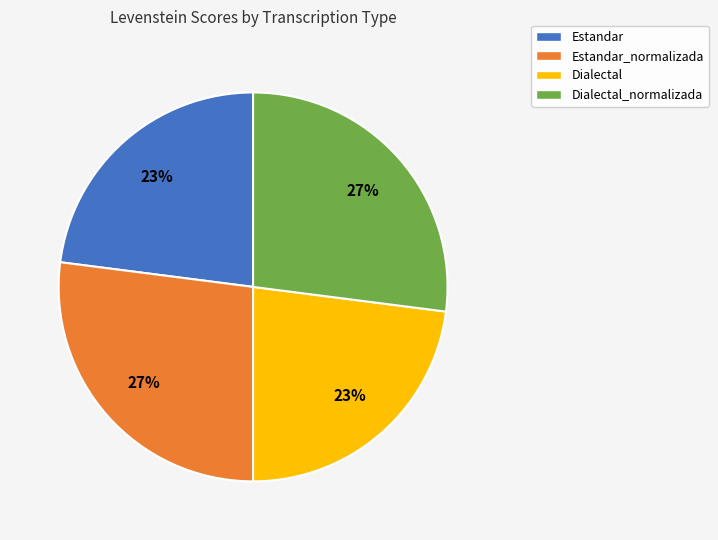

True or false: Estandar_normalizada accounts for 16% of the total.

False